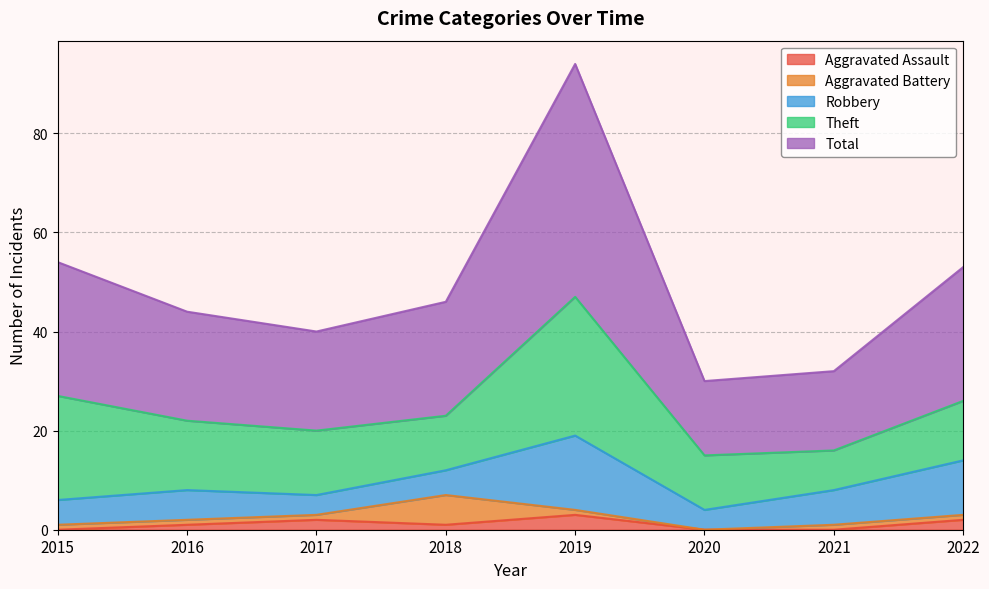

At which label does Theft reach its peak?

2019